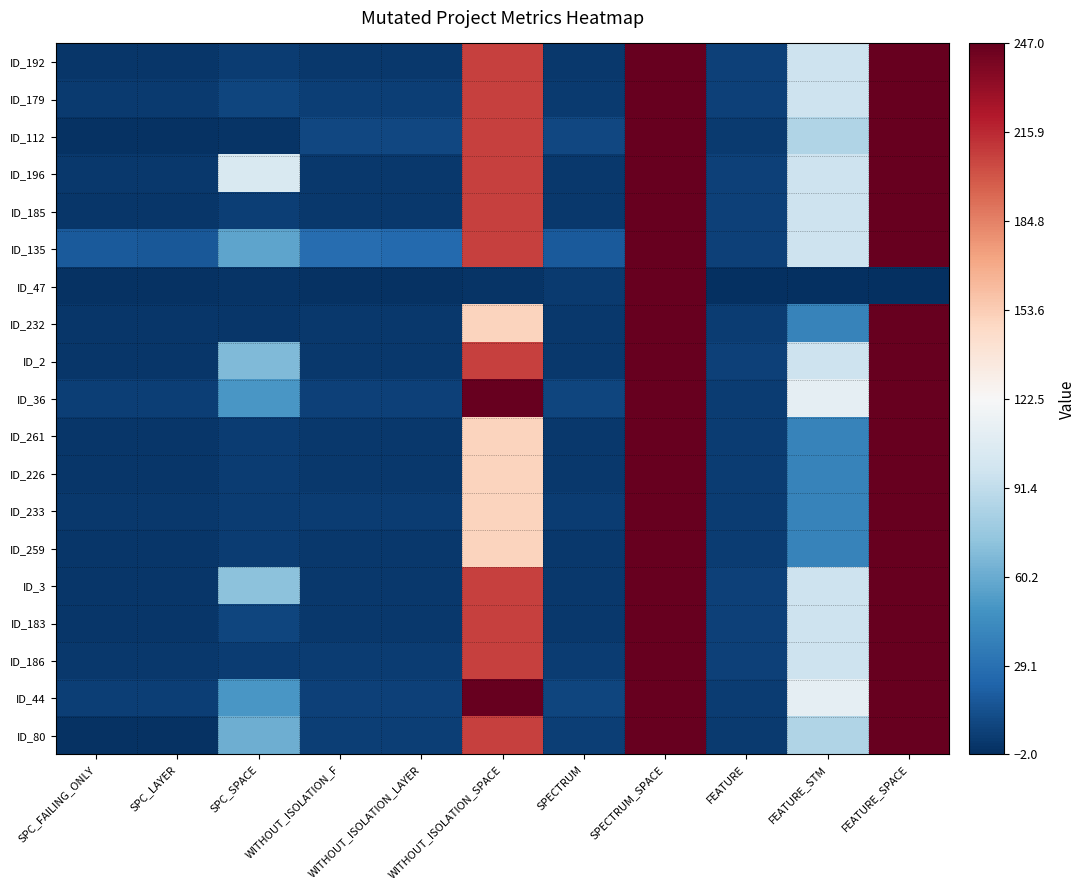

Reading left to right, what are all the values shown in this chart?

ID_192: SPC_FAILING_ONLY=1	SPC_LAYER=1	SPC_SPACE=4	WITHOUT_ISOLATION_F=2	WITHOUT_ISOLATION_LAYER=2	WITHOUT_ISOLATION_SPACE=208	SPECTRUM=2	SPECTRUM_SPACE=247	FEATURE=6	FEATURE_STM=97	FEATURE_SPACE=247
ID_179: SPC_FAILING_ONLY=3	SPC_LAYER=3	SPC_SPACE=8	WITHOUT_ISOLATION_F=5	WITHOUT_ISOLATION_LAYER=5	WITHOUT_ISOLATION_SPACE=208	SPECTRUM=3	SPECTRUM_SPACE=247	FEATURE=6	FEATURE_STM=97	FEATURE_SPACE=247
ID_112: SPC_FAILING_ONLY=-1	SPC_LAYER=-1	SPC_SPACE=0	WITHOUT_ISOLATION_F=9	WITHOUT_ISOLATION_LAYER=9	WITHOUT_ISOLATION_SPACE=208	SPECTRUM=9	SPECTRUM_SPACE=247	FEATURE=3	FEATURE_STM=85	FEATURE_SPACE=247
ID_196: SPC_FAILING_ONLY=2	SPC_LAYER=2	SPC_SPACE=104	WITHOUT_ISOLATION_F=2	WITHOUT_ISOLATION_LAYER=2	WITHOUT_ISOLATION_SPACE=208	SPECTRUM=2	SPECTRUM_SPACE=247	FEATURE=6	FEATURE_STM=97	FEATURE_SPACE=247
ID_185: SPC_FAILING_ONLY=1	SPC_LAYER=1	SPC_SPACE=5	WITHOUT_ISOLATION_F=2	WITHOUT_ISOLATION_LAYER=2	WITHOUT_ISOLATION_SPACE=208	SPECTRUM=2	SPECTRUM_SPACE=247	FEATURE=6	FEATURE_STM=97	FEATURE_SPACE=247
ID_135: SPC_FAILING_ONLY=18	SPC_LAYER=17	SPC_SPACE=57	WITHOUT_ISOLATION_F=28	WITHOUT_ISOLATION_LAYER=26	WITHOUT_ISOLATION_SPACE=208	SPECTRUM=18	SPECTRUM_SPACE=247	FEATURE=6	FEATURE_STM=97	FEATURE_SPACE=247
ID_47: SPC_FAILING_ONLY=-1	SPC_LAYER=-1	SPC_SPACE=0	WITHOUT_ISOLATION_F=-1	WITHOUT_ISOLATION_LAYER=-1	WITHOUT_ISOLATION_SPACE=0	SPECTRUM=3	SPECTRUM_SPACE=247	FEATURE=-2	FEATURE_STM=-2	FEATURE_SPACE=-2
ID_232: SPC_FAILING_ONLY=1	SPC_LAYER=1	SPC_SPACE=1	WITHOUT_ISOLATION_F=2	WITHOUT_ISOLATION_LAYER=2	WITHOUT_ISOLATION_SPACE=150	SPECTRUM=2	SPECTRUM_SPACE=247	FEATURE=4	FEATURE_STM=39	FEATURE_SPACE=247
ID_2: SPC_FAILING_ONLY=1	SPC_LAYER=1	SPC_SPACE=68	WITHOUT_ISOLATION_F=2	WITHOUT_ISOLATION_LAYER=2	WITHOUT_ISOLATION_SPACE=208	SPECTRUM=2	SPECTRUM_SPACE=247	FEATURE=6	FEATURE_STM=97	FEATURE_SPACE=247
ID_36: SPC_FAILING_ONLY=5	SPC_LAYER=5	SPC_SPACE=50	WITHOUT_ISOLATION_F=6	WITHOUT_ISOLATION_LAYER=6	WITHOUT_ISOLATION_SPACE=247	SPECTRUM=8	SPECTRUM_SPACE=247	FEATURE=4	FEATURE_STM=111	FEATURE_SPACE=247
ID_261: SPC_FAILING_ONLY=1	SPC_LAYER=1	SPC_SPACE=4	WITHOUT_ISOLATION_F=2	WITHOUT_ISOLATION_LAYER=2	WITHOUT_ISOLATION_SPACE=150	SPECTRUM=2	SPECTRUM_SPACE=247	FEATURE=4	FEATURE_STM=39	FEATURE_SPACE=247
ID_226: SPC_FAILING_ONLY=1	SPC_LAYER=1	SPC_SPACE=4	WITHOUT_ISOLATION_F=2	WITHOUT_ISOLATION_LAYER=2	WITHOUT_ISOLATION_SPACE=150	SPECTRUM=2	SPECTRUM_SPACE=247	FEATURE=4	FEATURE_STM=39	FEATURE_SPACE=247
ID_233: SPC_FAILING_ONLY=2	SPC_LAYER=2	SPC_SPACE=4	WITHOUT_ISOLATION_F=4	WITHOUT_ISOLATION_LAYER=4	WITHOUT_ISOLATION_SPACE=150	SPECTRUM=4	SPECTRUM_SPACE=247	FEATURE=4	FEATURE_STM=39	FEATURE_SPACE=247
ID_259: SPC_FAILING_ONLY=1	SPC_LAYER=1	SPC_SPACE=4	WITHOUT_ISOLATION_F=2	WITHOUT_ISOLATION_LAYER=2	WITHOUT_ISOLATION_SPACE=150	SPECTRUM=2	SPECTRUM_SPACE=247	FEATURE=4	FEATURE_STM=39	FEATURE_SPACE=247
ID_3: SPC_FAILING_ONLY=1	SPC_LAYER=1	SPC_SPACE=71	WITHOUT_ISOLATION_F=2	WITHOUT_ISOLATION_LAYER=2	WITHOUT_ISOLATION_SPACE=208	SPECTRUM=2	SPECTRUM_SPACE=247	FEATURE=6	FEATURE_STM=97	FEATURE_SPACE=247
ID_183: SPC_FAILING_ONLY=1	SPC_LAYER=1	SPC_SPACE=8	WITHOUT_ISOLATION_F=2	WITHOUT_ISOLATION_LAYER=2	WITHOUT_ISOLATION_SPACE=208	SPECTRUM=2	SPECTRUM_SPACE=247	FEATURE=6	FEATURE_STM=97	FEATURE_SPACE=247
ID_186: SPC_FAILING_ONLY=2	SPC_LAYER=2	SPC_SPACE=4	WITHOUT_ISOLATION_F=4	WITHOUT_ISOLATION_LAYER=4	WITHOUT_ISOLATION_SPACE=208	SPECTRUM=4	SPECTRUM_SPACE=247	FEATURE=6	FEATURE_STM=97	FEATURE_SPACE=247
ID_44: SPC_FAILING_ONLY=5	SPC_LAYER=5	SPC_SPACE=50	WITHOUT_ISOLATION_F=6	WITHOUT_ISOLATION_LAYER=6	WITHOUT_ISOLATION_SPACE=247	SPECTRUM=8	SPECTRUM_SPACE=247	FEATURE=4	FEATURE_STM=111	FEATURE_SPACE=247
ID_80: SPC_FAILING_ONLY=-1	SPC_LAYER=-1	SPC_SPACE=62	WITHOUT_ISOLATION_F=5	WITHOUT_ISOLATION_LAYER=5	WITHOUT_ISOLATION_SPACE=208	SPECTRUM=5	SPECTRUM_SPACE=247	FEATURE=3	FEATURE_STM=85	FEATURE_SPACE=247